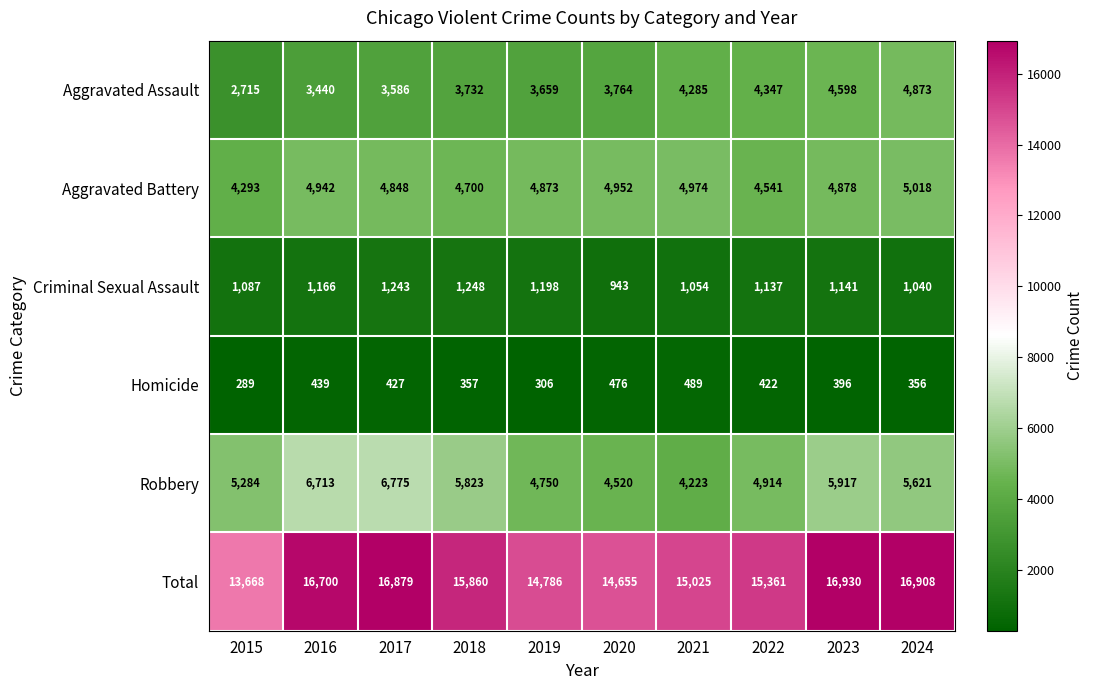

What is the total value across all series at 2020?

29310